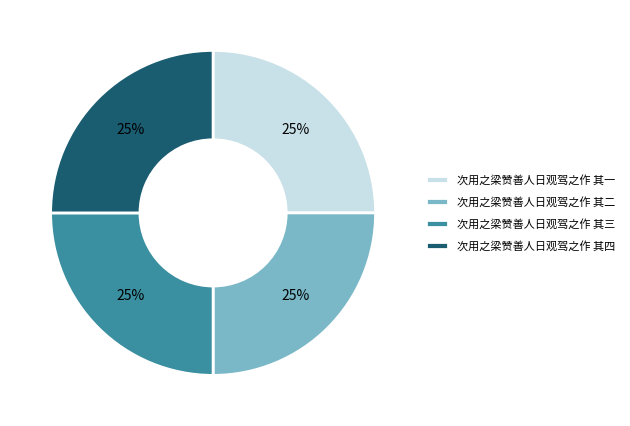

The 次用之梁赞善人日观驾之作 其一 slice represents 25% of the pie. True or false?

True